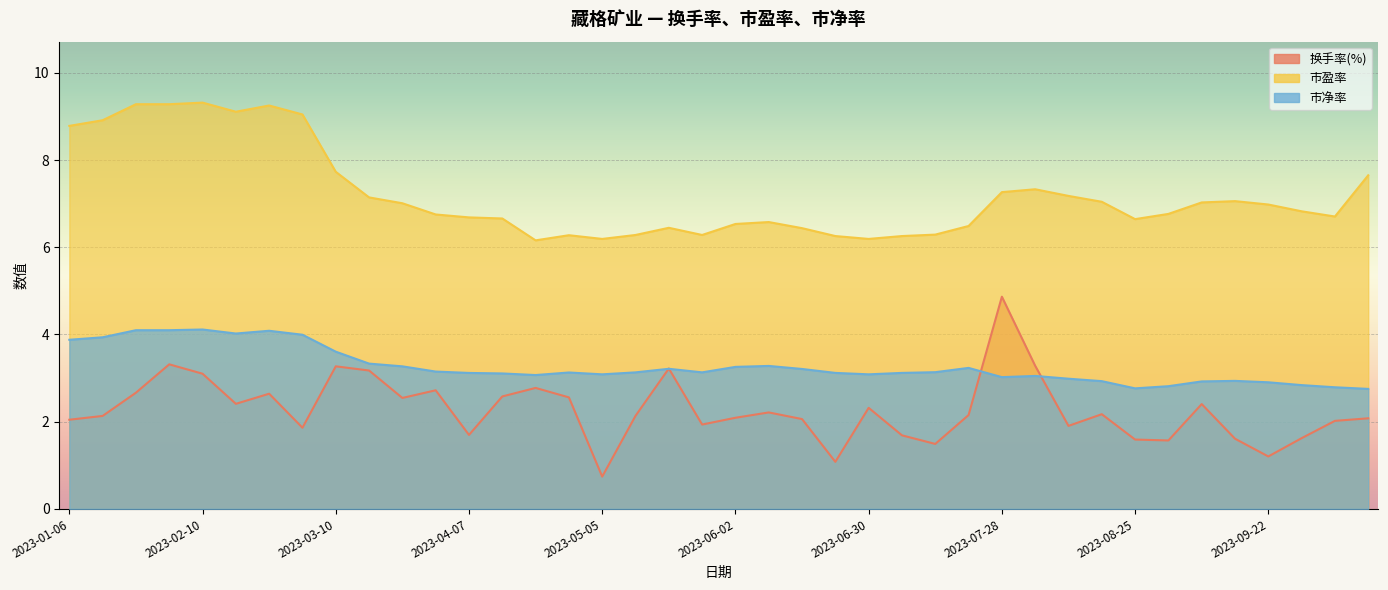

At how many categories does at least one series exceed 1?

40